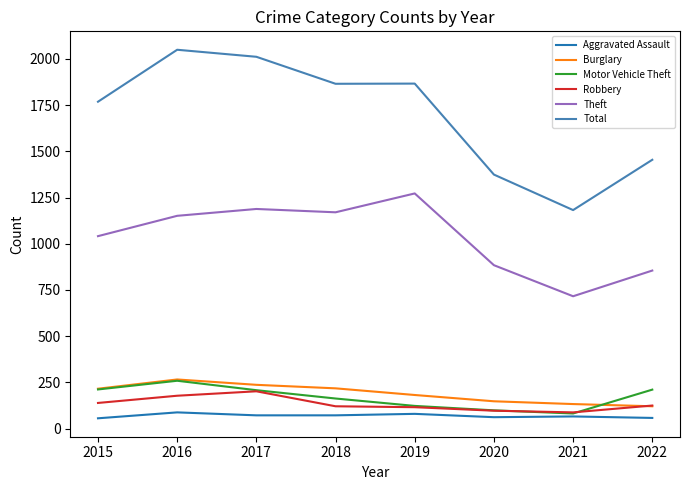

Where is Theft nearest to the value 994?

2015